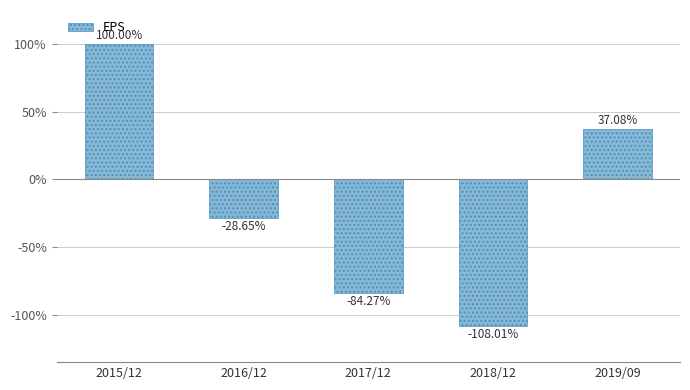

What is the minimum value shown in the chart?

-108.0